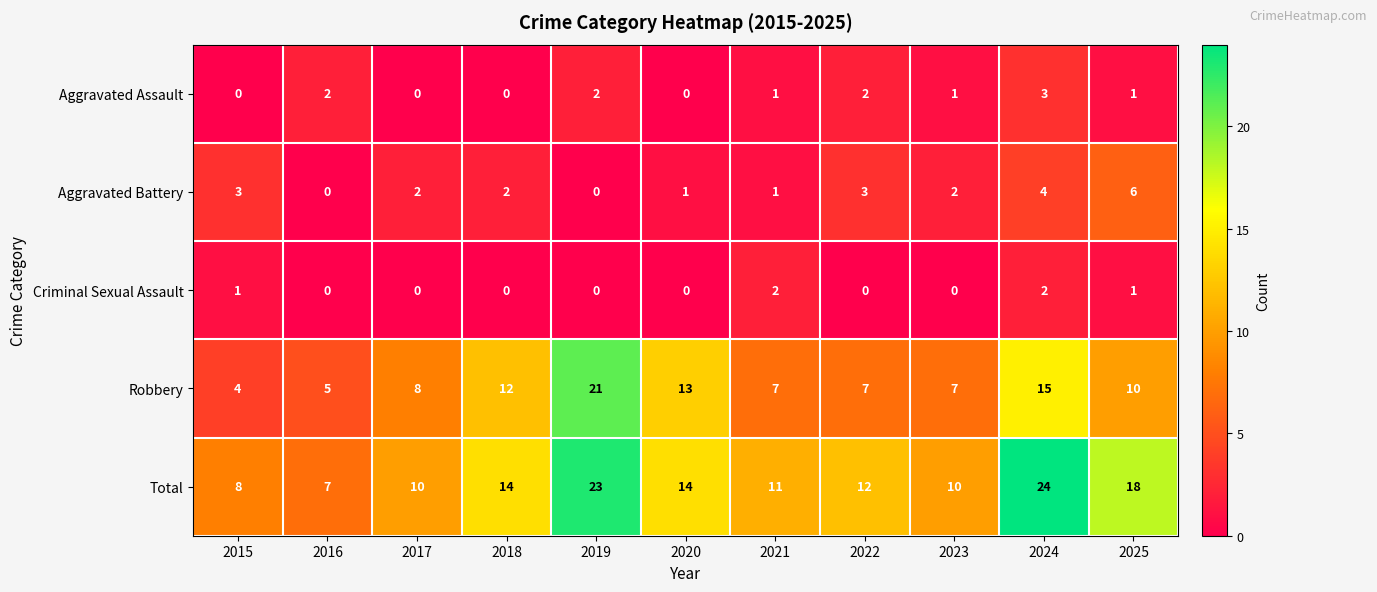

Is the value of Robbery at 2019 greater than the value of Total at 2021?

Yes